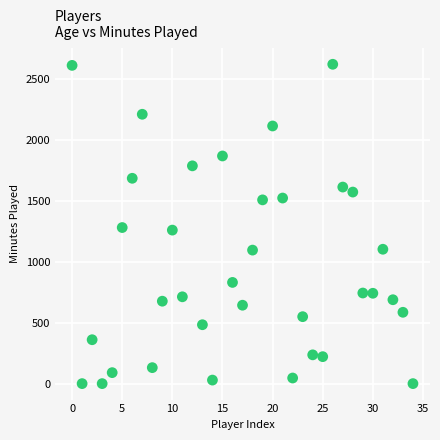

What is the range of Y values (max minus min)?

2619